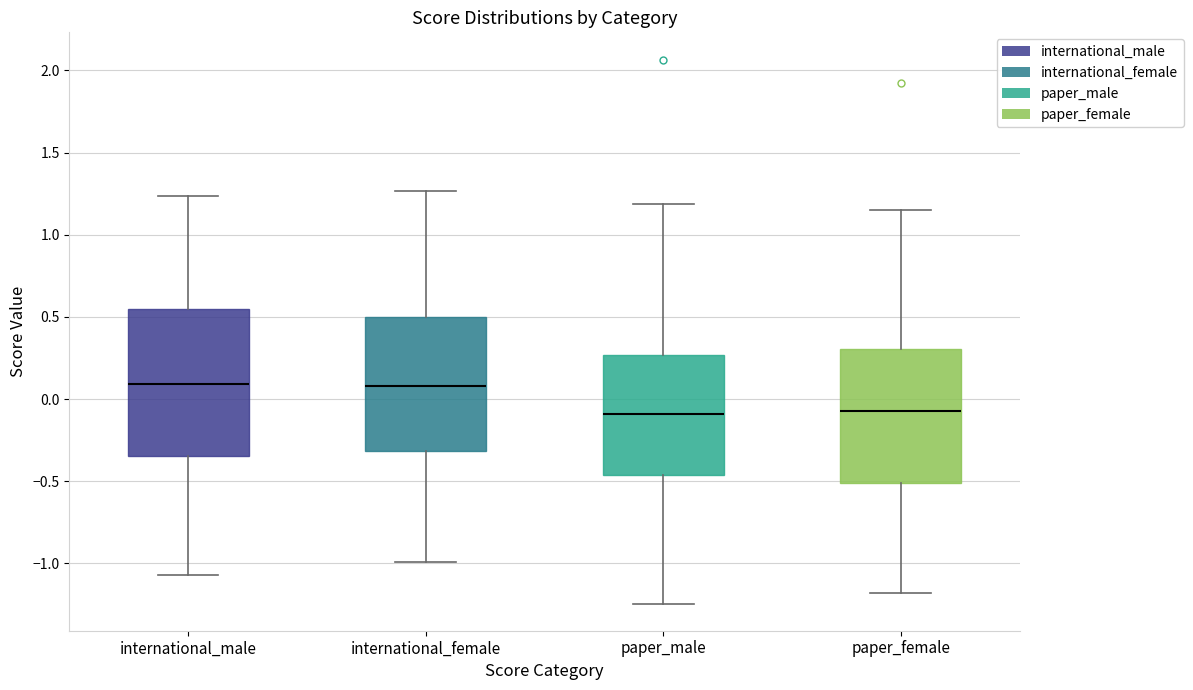

Reading left to right, read every box against the y-axis: the position of its median line, the range the box covers, and the ends of its whiskers. The values are not printed on the chart, so give them approximately, as read against the axis.

international_male: median 0.10, box -0.35 to 0.55, whiskers -1.05 to 1.25
international_female: median 0.10, box -0.30 to 0.50, whiskers -1.00 to 1.25
paper_male: median -0.10, box -0.45 to 0.25, whiskers -1.25 to 1.20
paper_female: median -0.05, box -0.50 to 0.30, whiskers -1.20 to 1.15